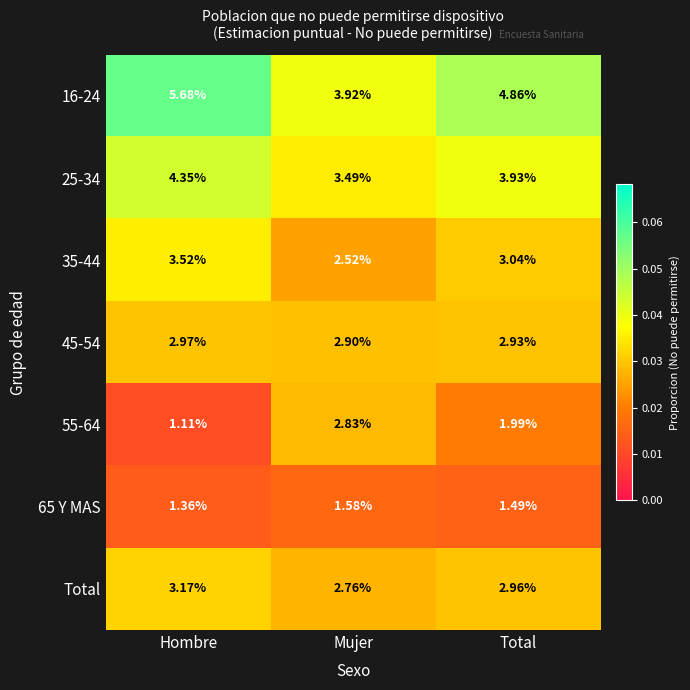

Is the value of 55-64 at Mujer greater than the value of 25-34 at Total?

No